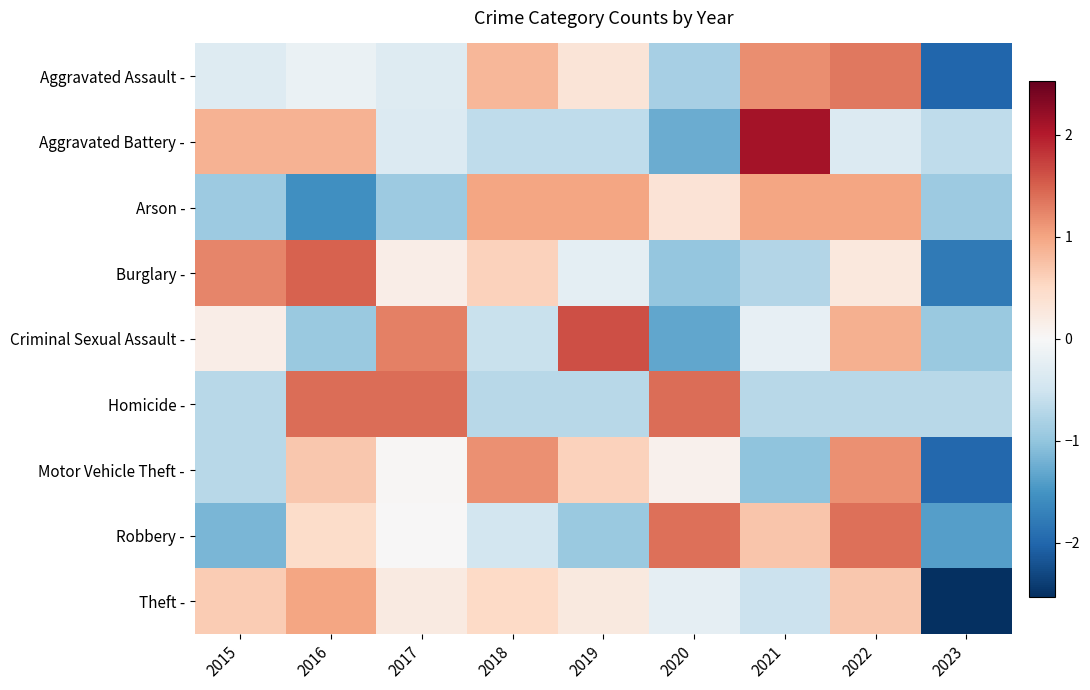

What is the smallest value displayed?

-2.5